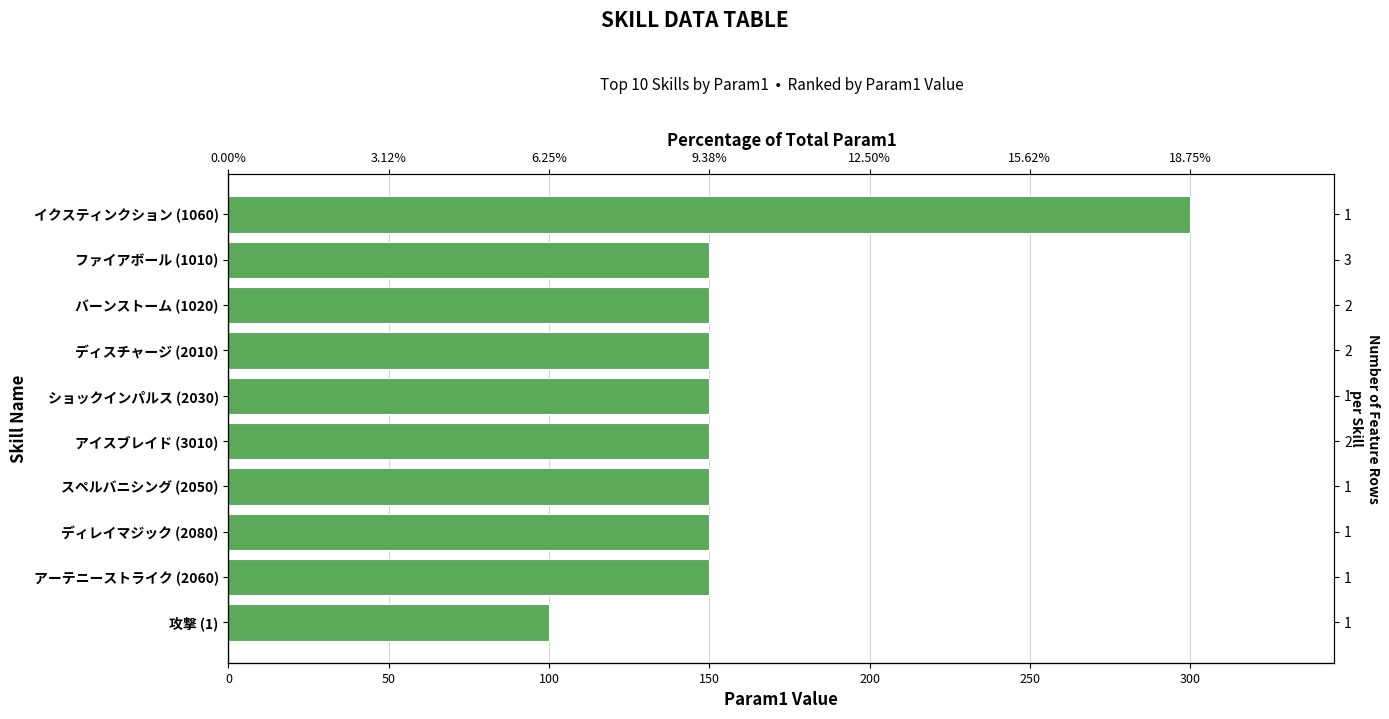

Is it true that the value at バーンストーム (1020) is 66?

False